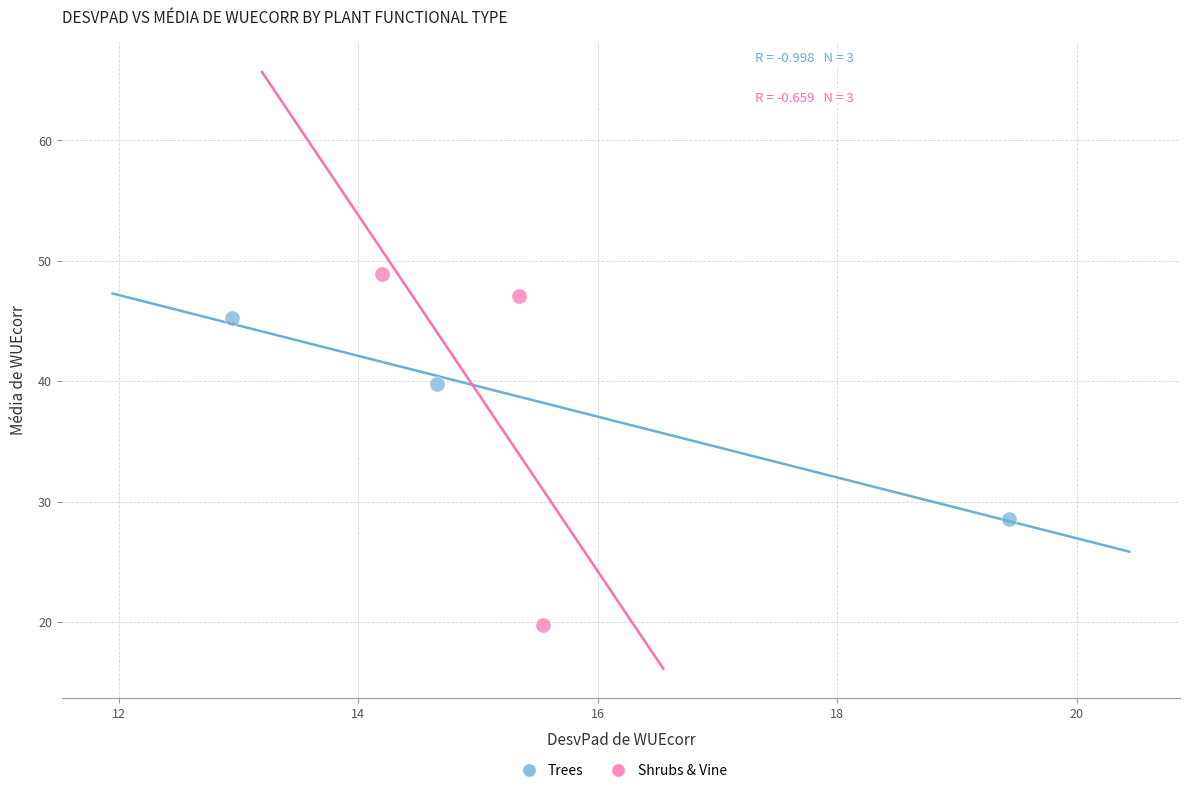

Which series contains the lowest Y value?

Shrubs & Vine